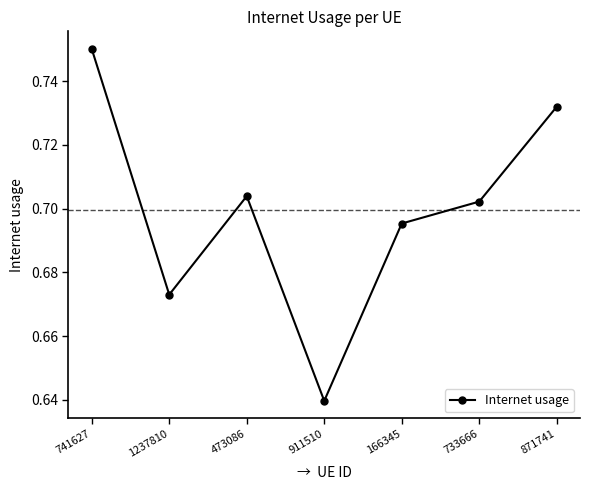

What position from the left is 1237810?

2